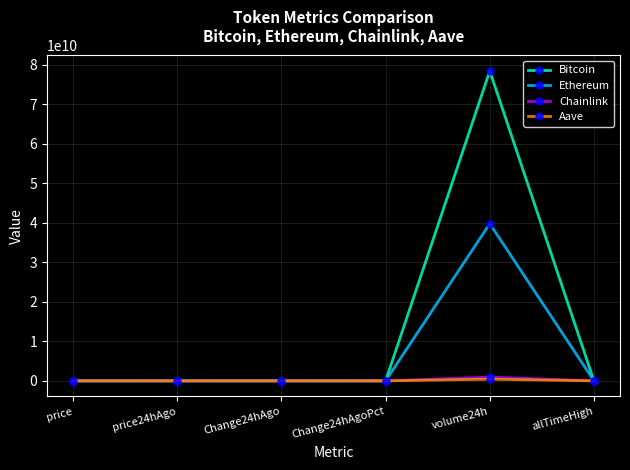

True or false: Bitcoin has more than 2 points higher than both neighbors.

False